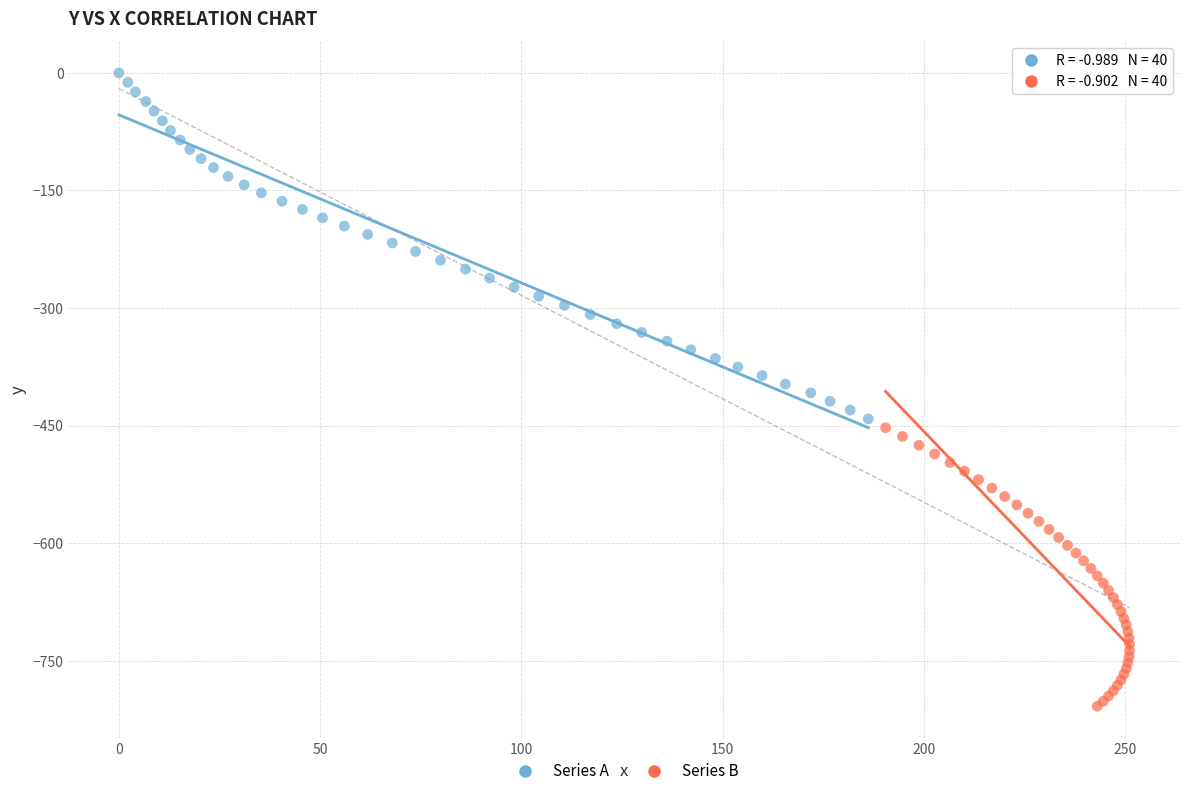

Which series reaches the minimum Y coordinate?

Series B